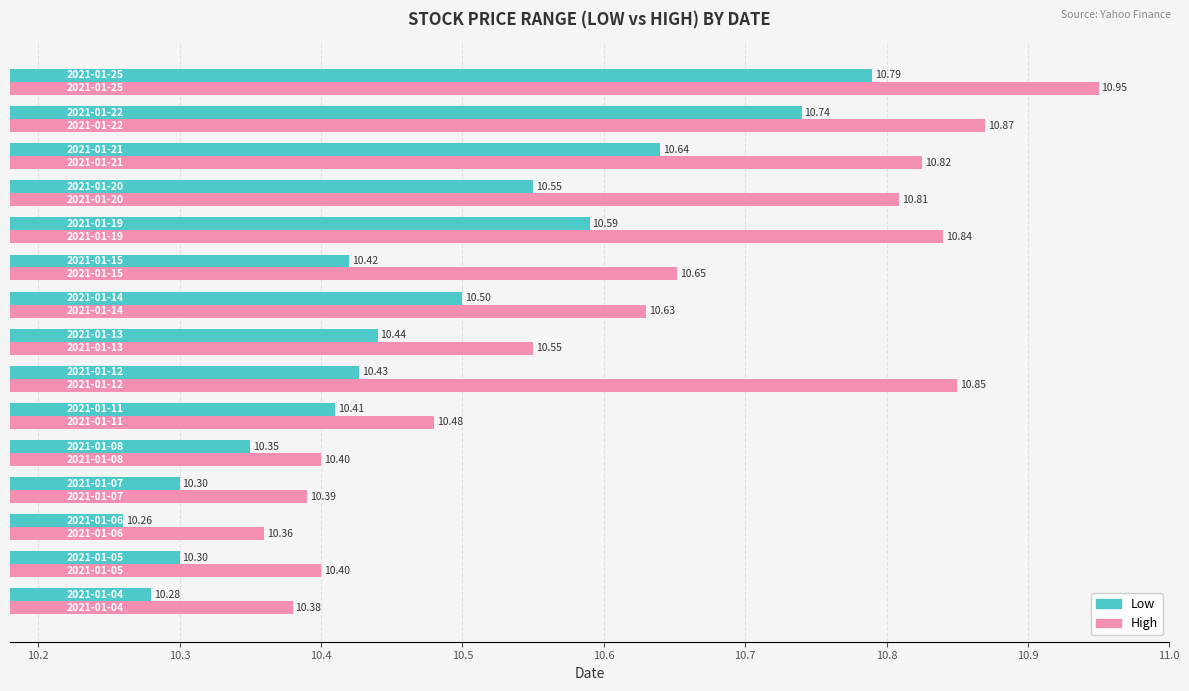

Which series has the largest range (max minus min)?

High